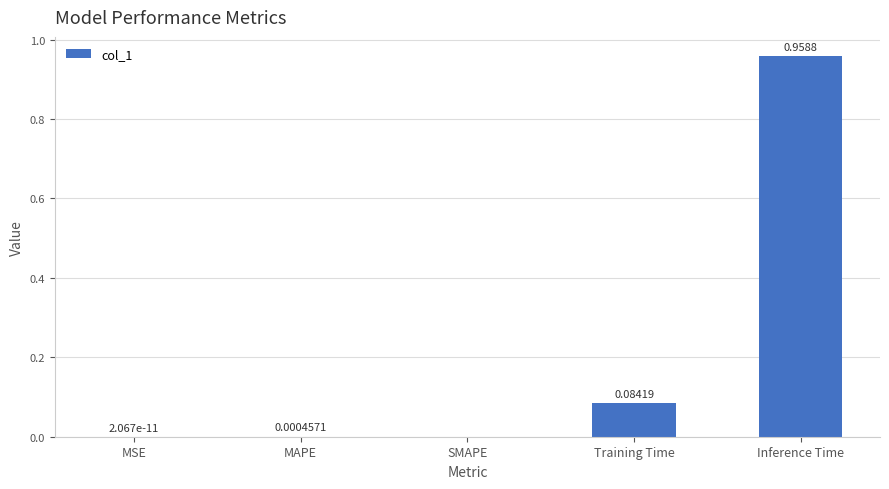

Which category has the highest value across all series?

Inference Time